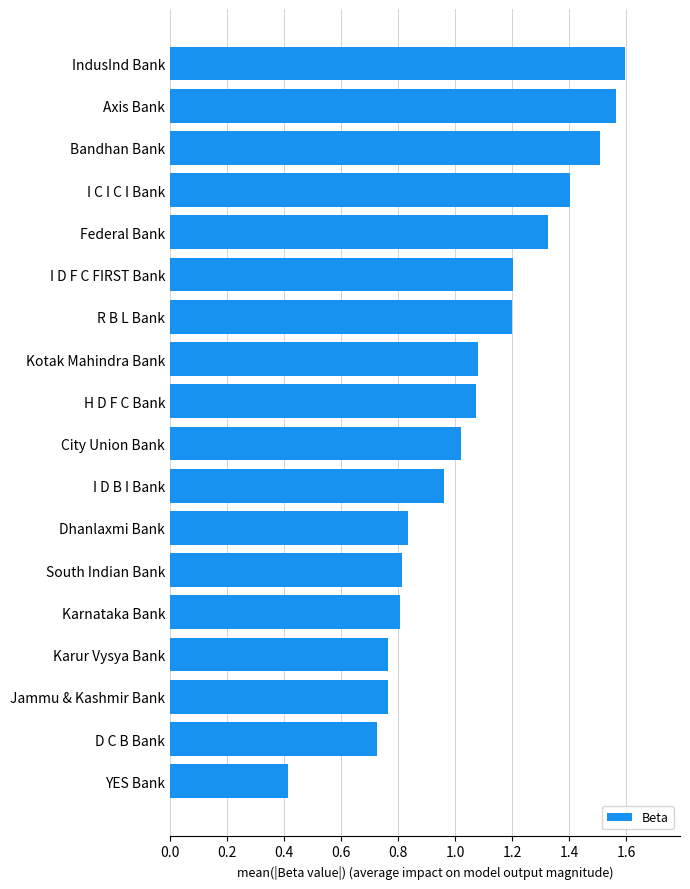

The chart shows a value of 0.4 at I D B I Bank. True or false?

False